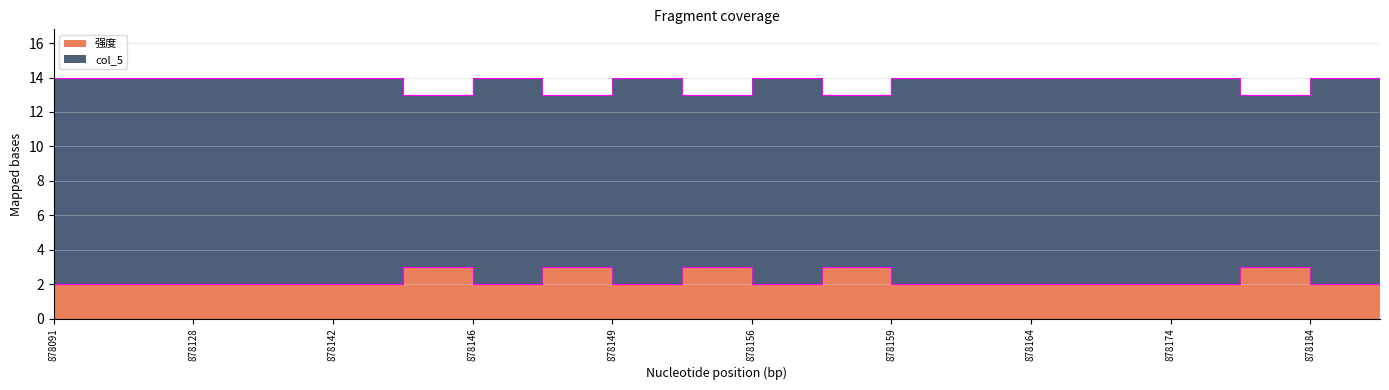

In col_5, how many points are lower than both neighbors (excluding endpoints)?

5